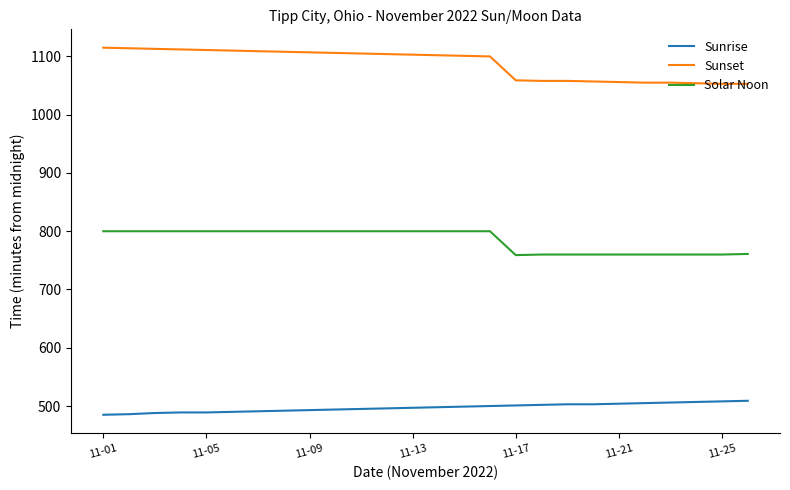

True or false: Sunset and Sunrise cross at least once.

False